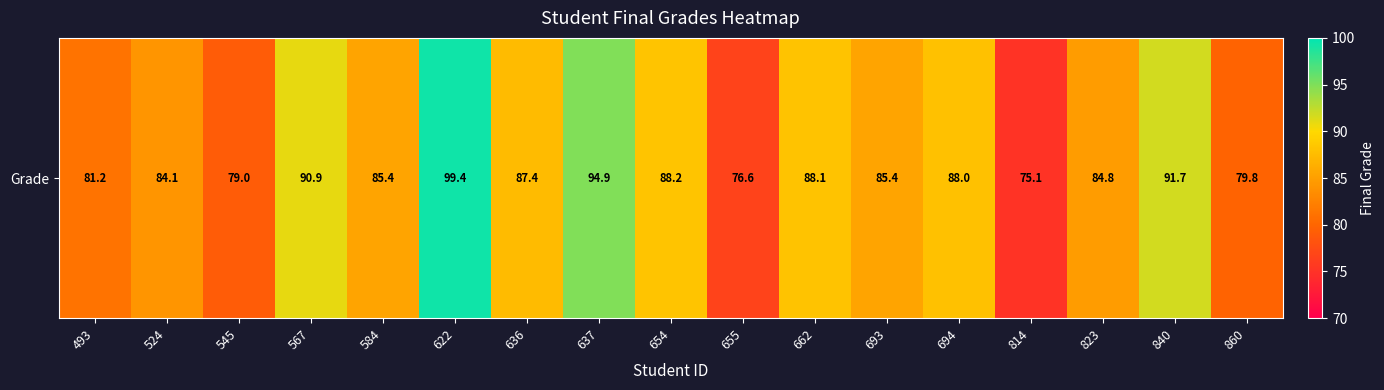

How many values are below 85?

7